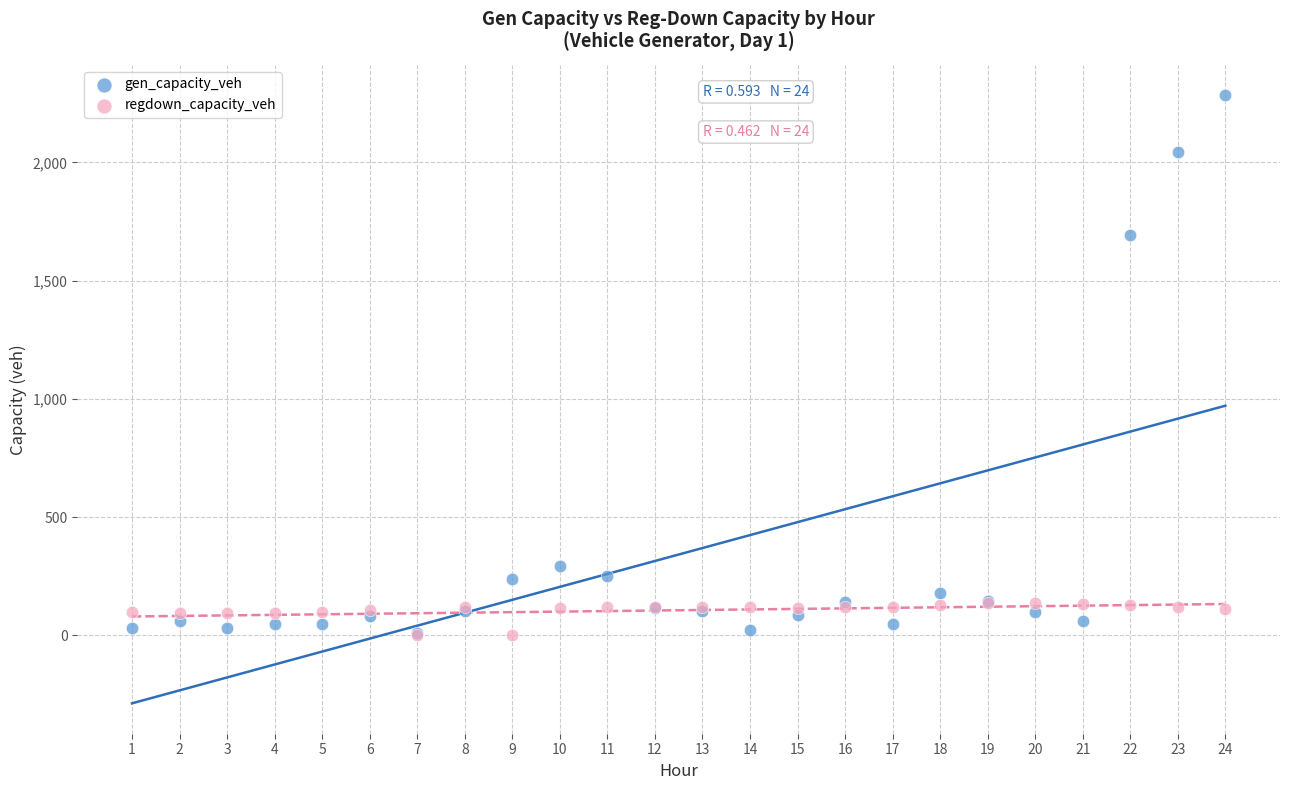

In the gen_capacity_veh series, what Y value is closest to 1146?

1693.8